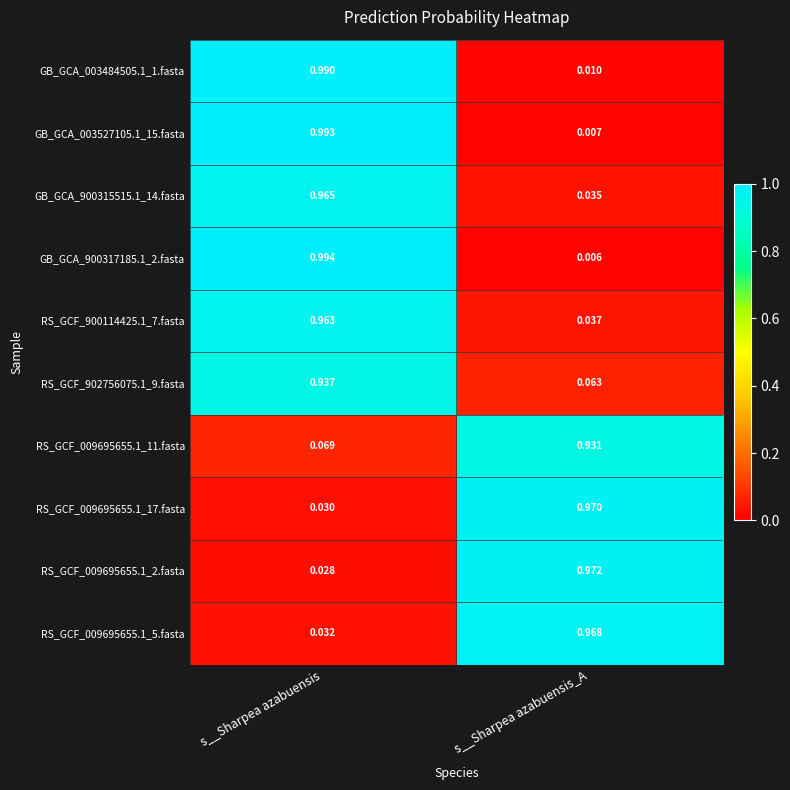

At which category is the sum across all series the highest?

s__Sharpea azabuensis